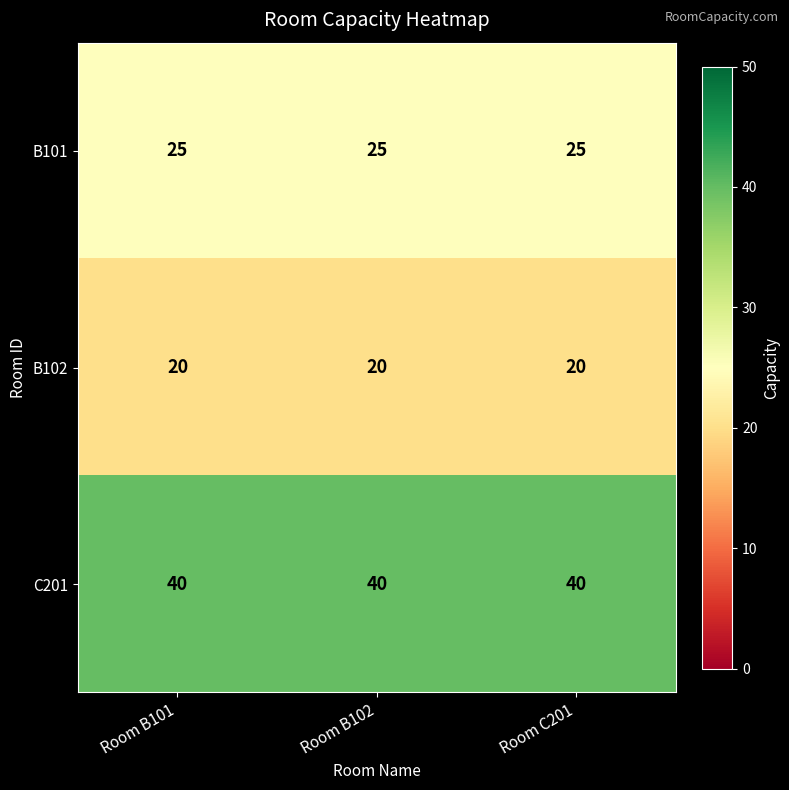

What is the lowest value of the B102 series?

20